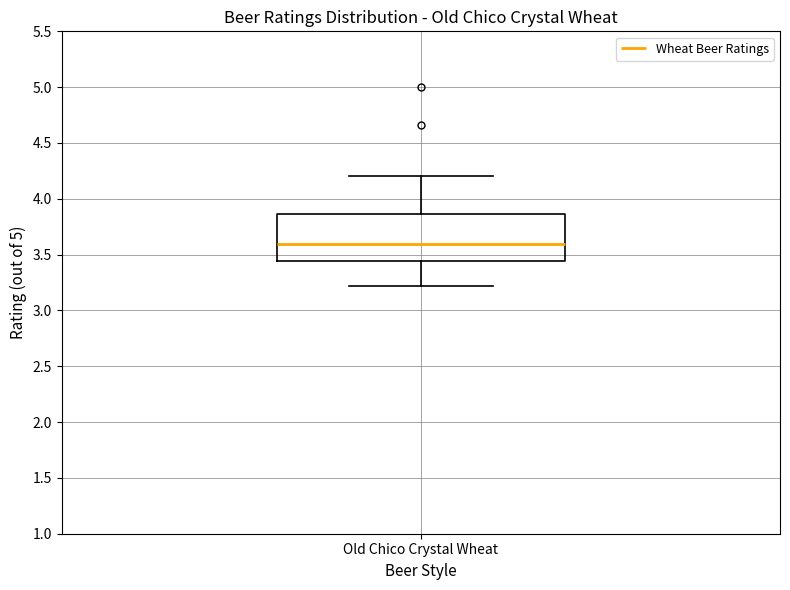

Read this box plot against the y-axis: the position of the median line, the range covered by the box, and the ends of both whiskers. The values are not printed on the chart, so give them approximately, as read against the axis.

median 3.60, box 3.45 to 3.85, whiskers 3.20 to 4.20